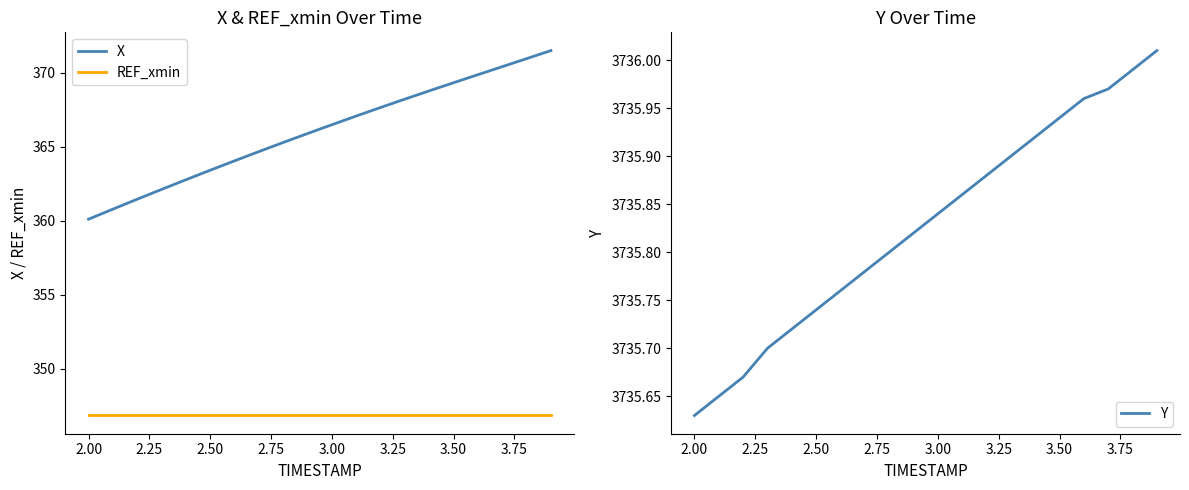

Reading right to left, list all the values displayed in this chart.

X: 371.5	371.0	370.4	369.9	369.3	368.8	368.2	367.7	367.1	366.5	365.9	365.3	364.7	364.1	363.4	362.8	362.1	361.5	360.8	360.1
REF_xmin: 346.9	346.9	346.9	346.9	346.9	346.9	346.9	346.9	346.9	346.9	346.9	346.9	346.9	346.9	346.9	346.9	346.9	346.9	346.9	346.9
Y: 3736.0	3736.0	3736.0	3736.0	3735.9	3735.9	3735.9	3735.9	3735.9	3735.8	3735.8	3735.8	3735.8	3735.8	3735.7	3735.7	3735.7	3735.7	3735.7	3735.6